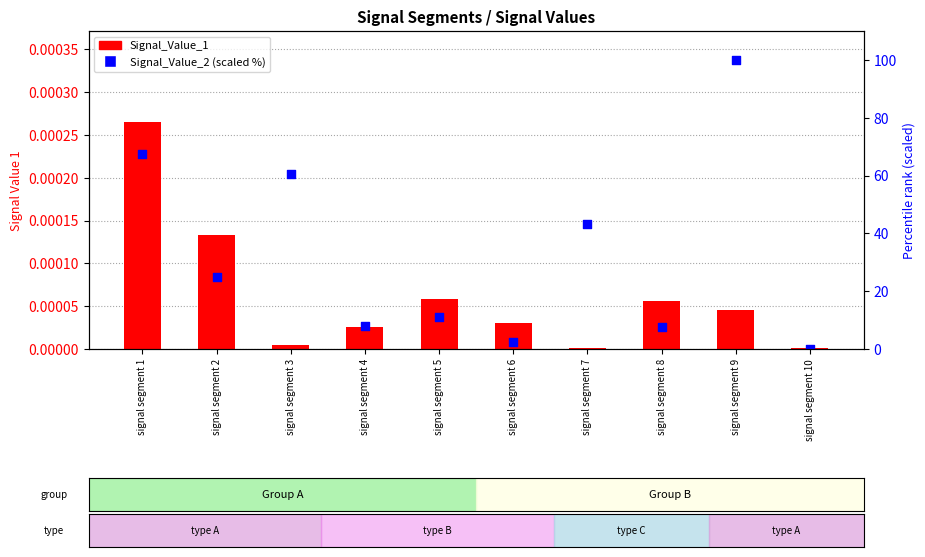

Which series reaches the minimum Y coordinate?

Signal_Value_2 (scaled %)